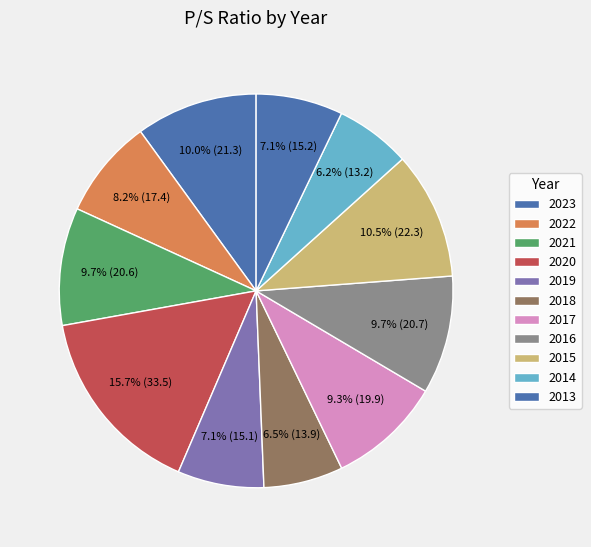

To the nearest percent, what is the combined percentage of 2023 and 2019?

17%